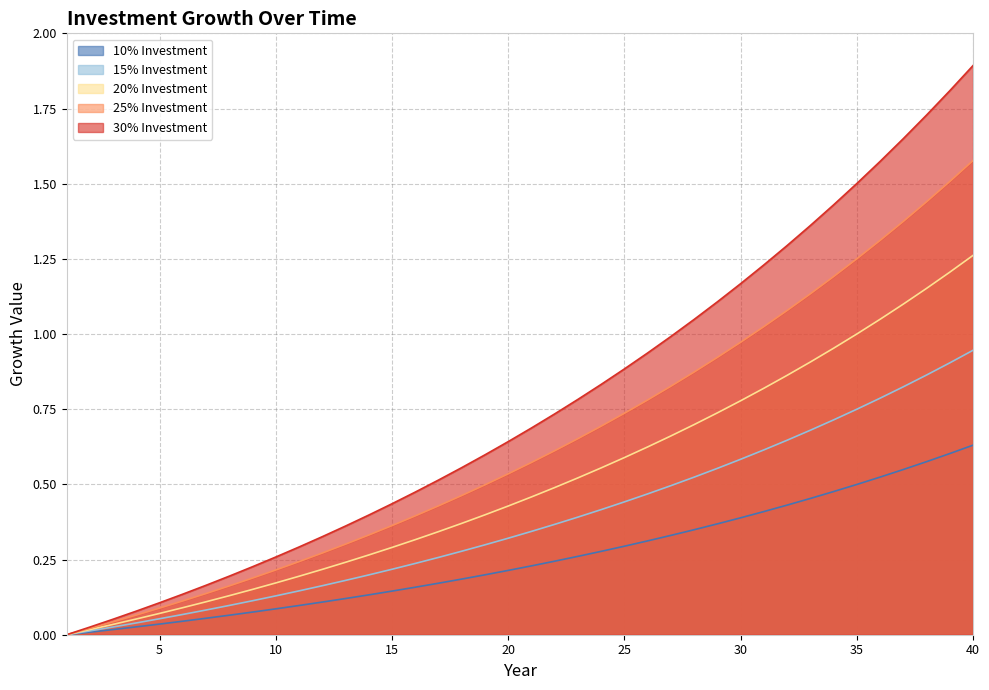

What are all the series names shown in the legend?

10% Investment, 15% Investment, 20% Investment, 25% Investment, 30% Investment